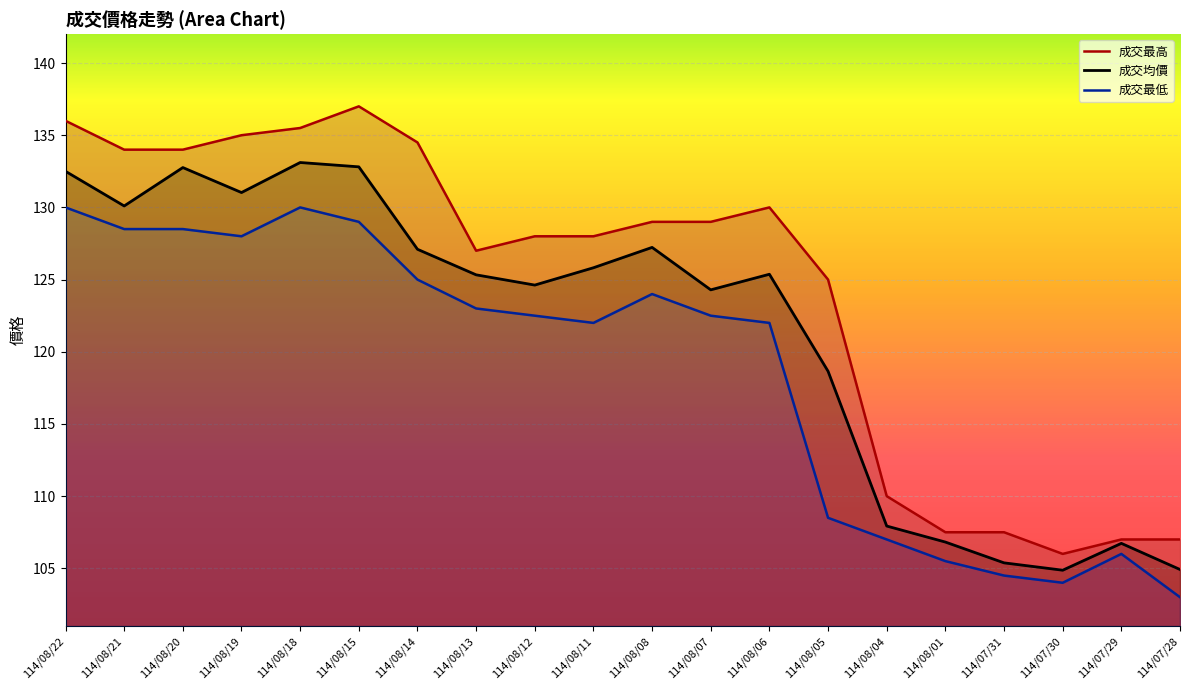

The value of 成交最低 at 114/08/01 is 58.1. True or false?

False